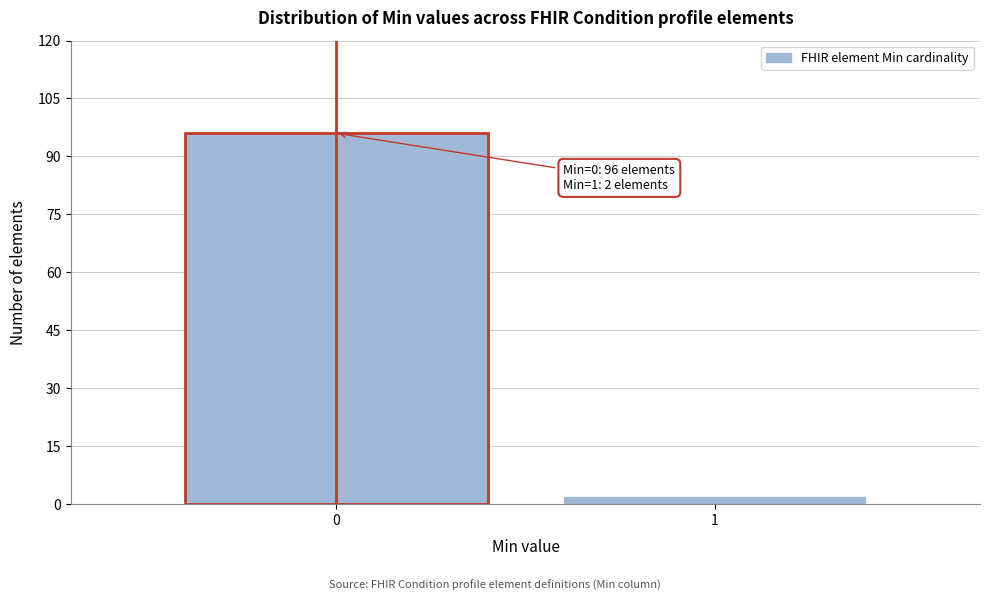

Reading right to left, extract all data points from this chart.

2	96